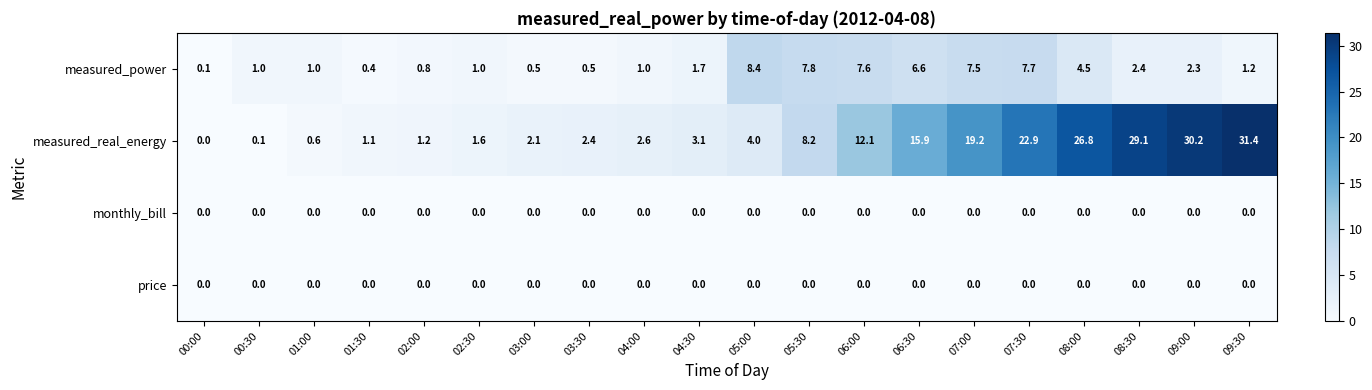

Which label corresponds to the largest value in the chart?

09:30